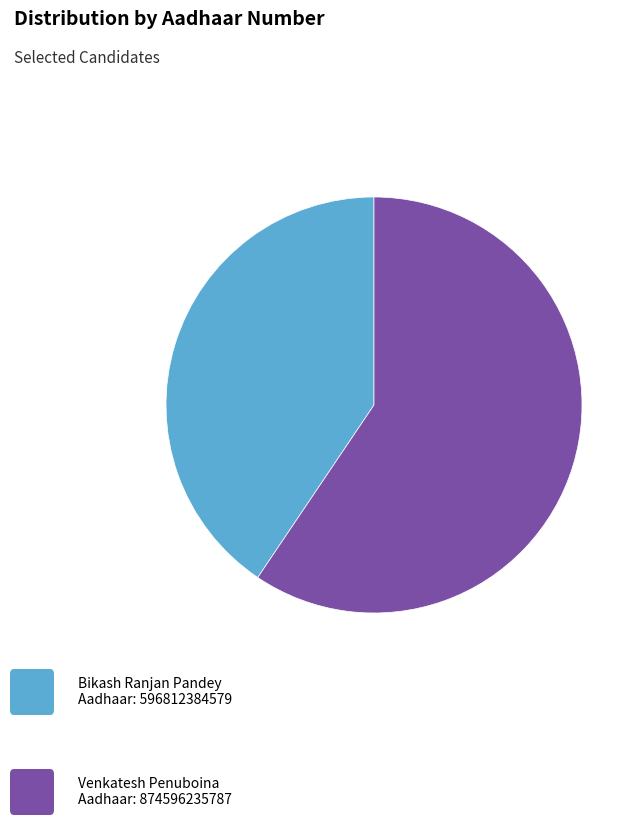

Is there any slice that represents more than half of the pie?

Yes